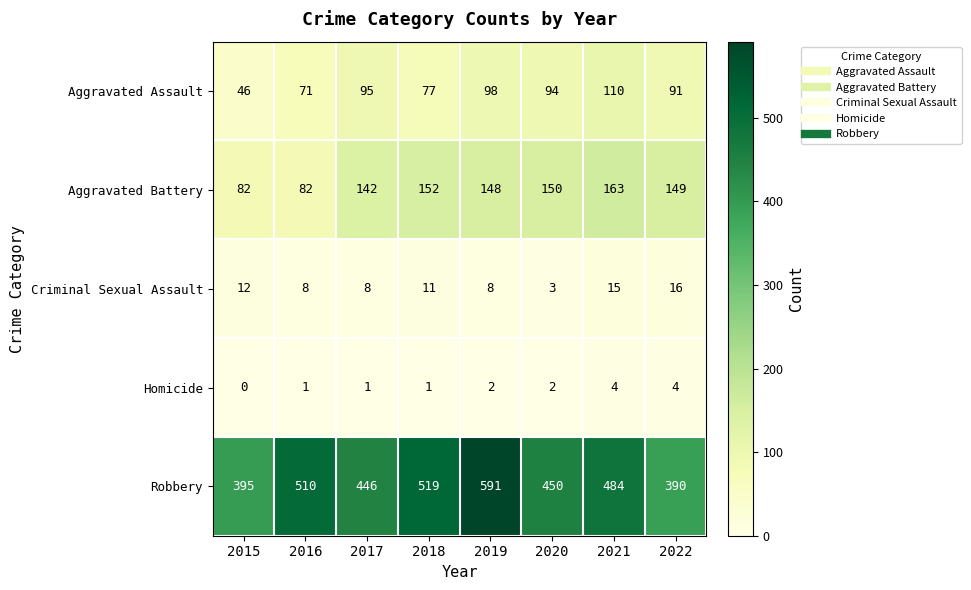

Which series has the largest total across all categories?

Robbery